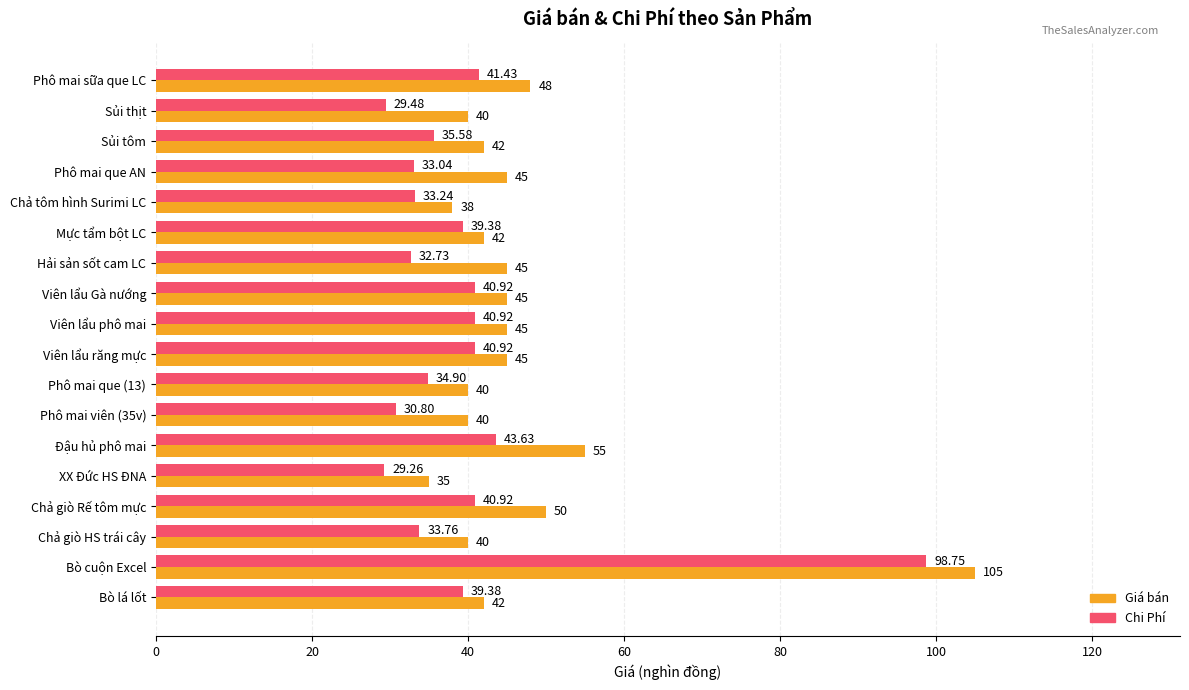

What is the difference between the Giá bán values at XX Đức HS ĐNA and Hải sản sốt cam LC?

10.0